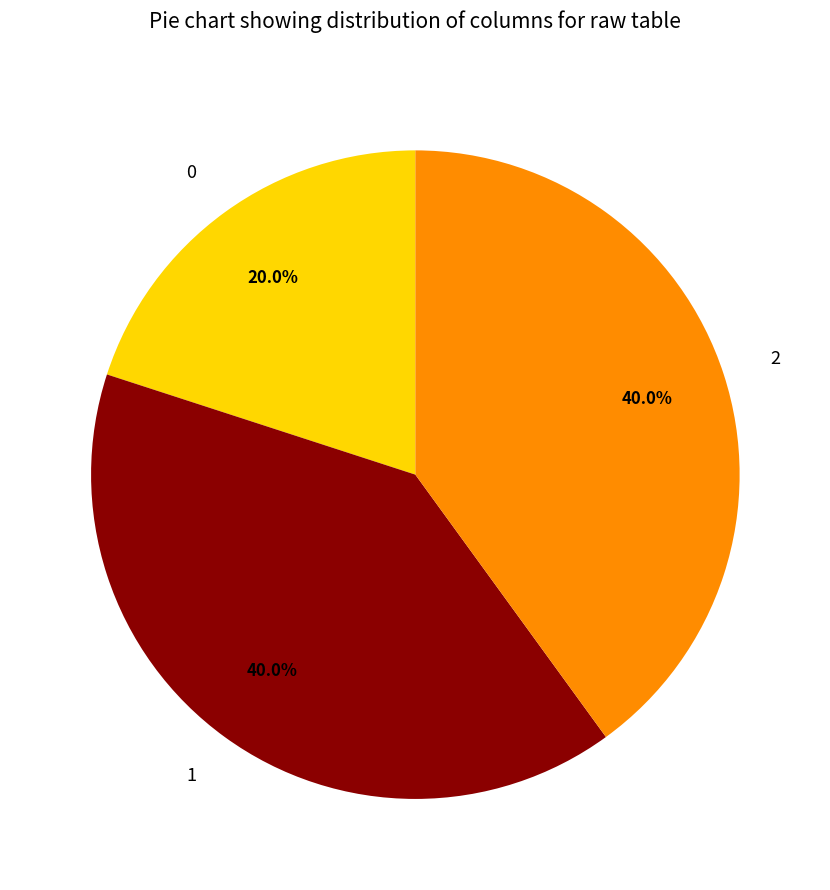

Is it true that 1 is 40% of the pie?

True